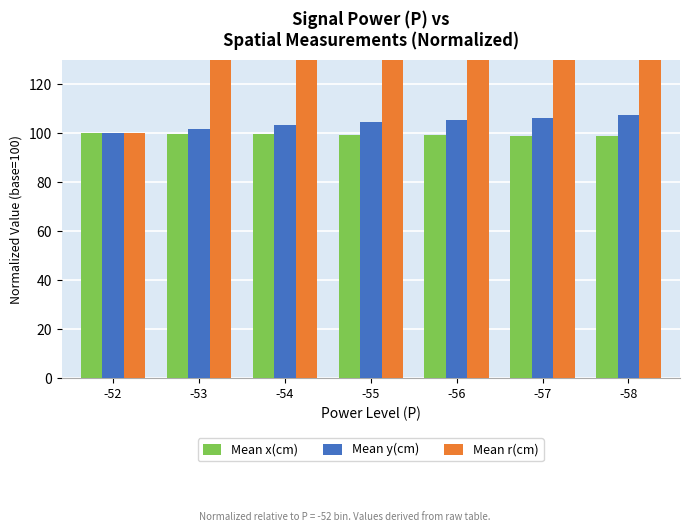

Which series has the largest total across all categories?

Mean r(cm)